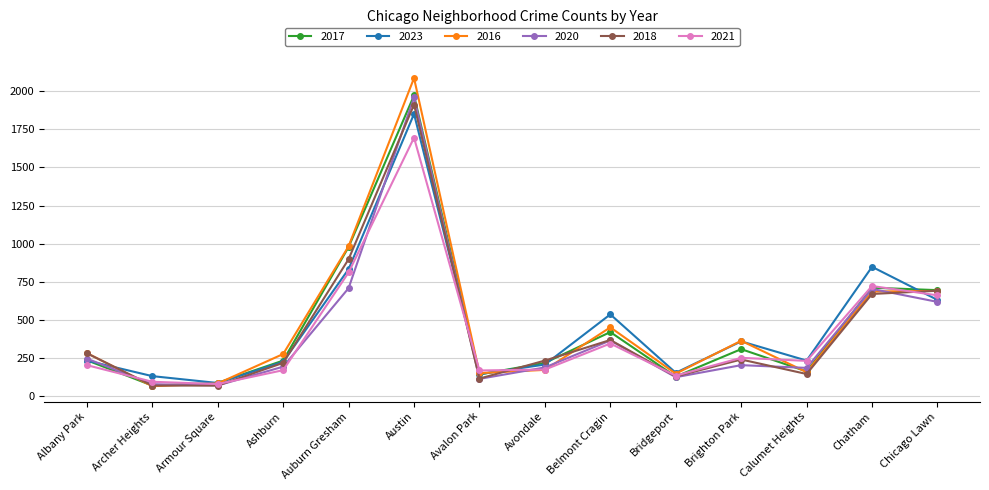

Which series has the widest spread of values?

2016